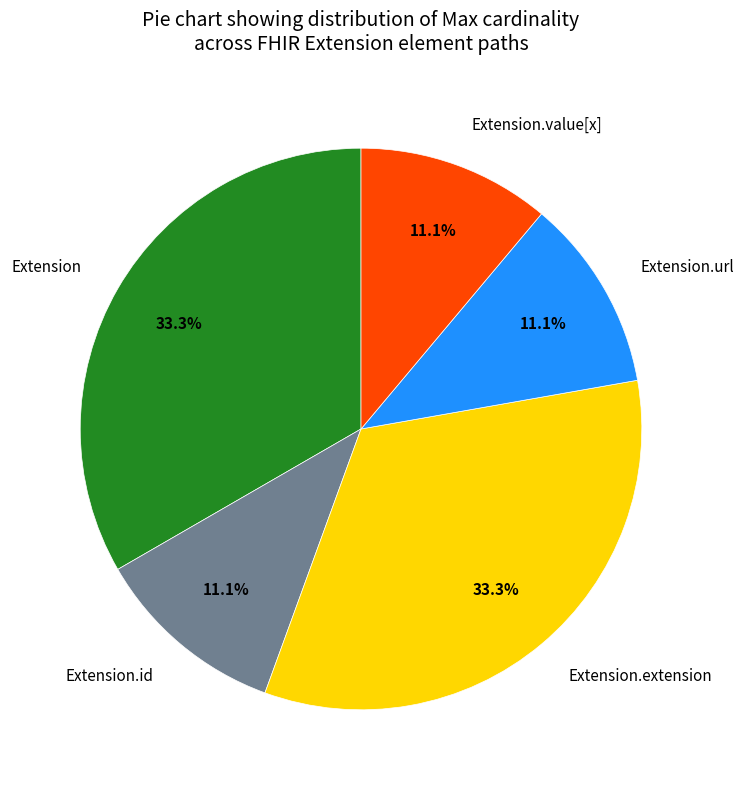

Which has a higher value, Extension.id or Extension?

Extension